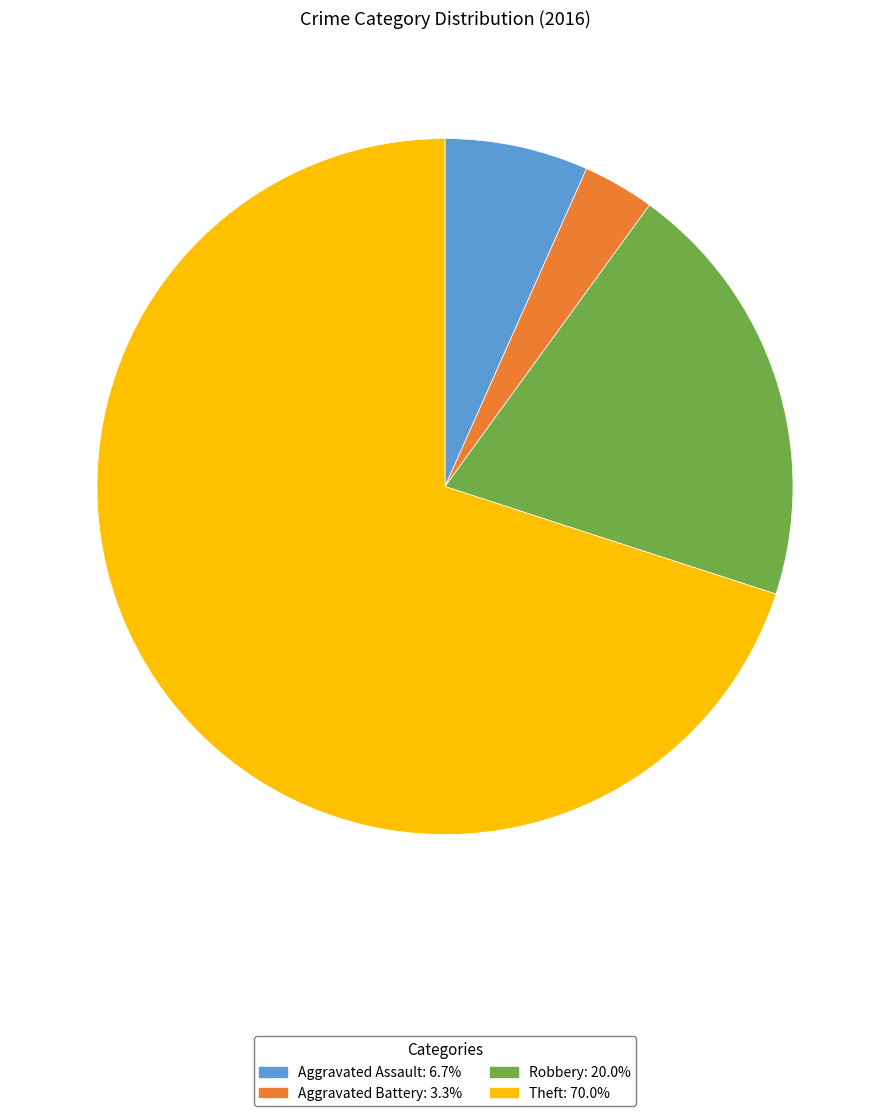

Between Robbery and Theft, which is larger?

Theft